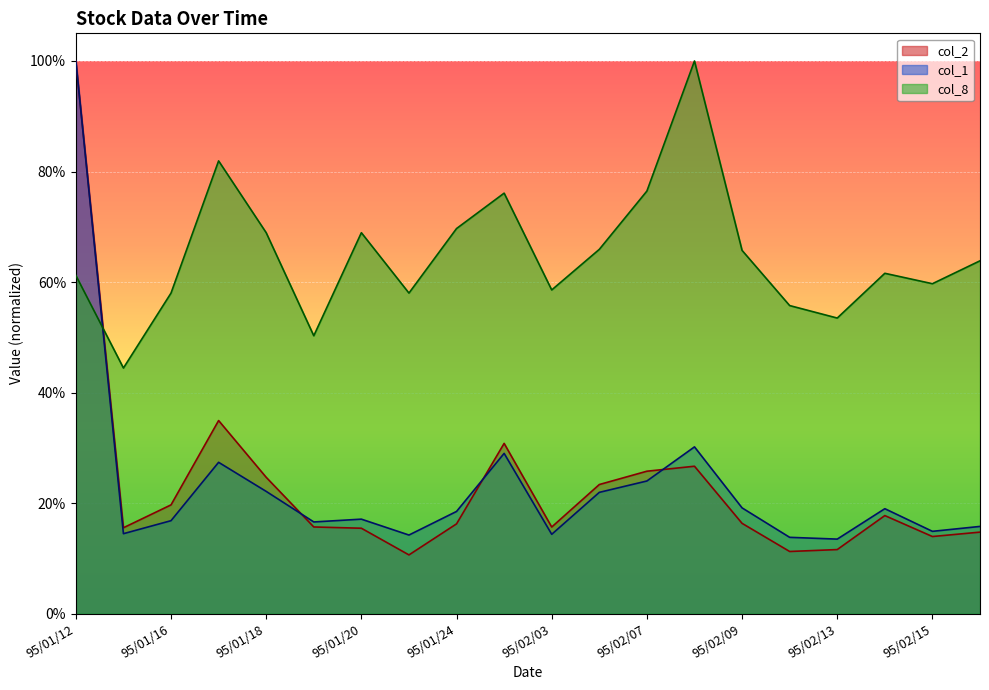

True or false: col_2 and col_1 cross at least once.

True